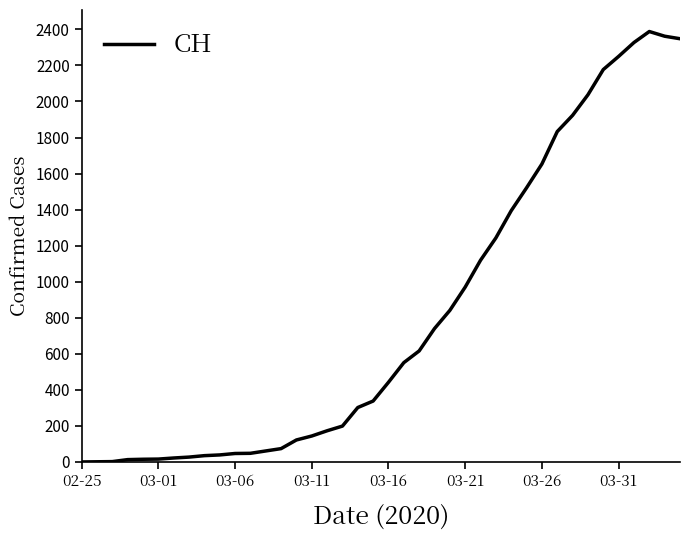

Count the number of data series in this chart.

1